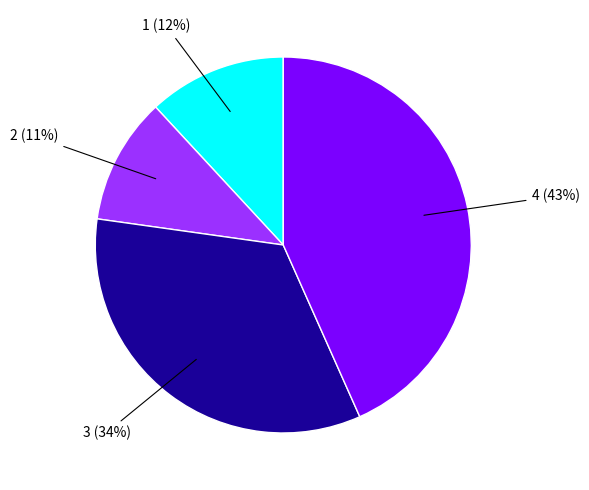

To the nearest percent, what is the difference between the largest and smallest slice percentages?

32%